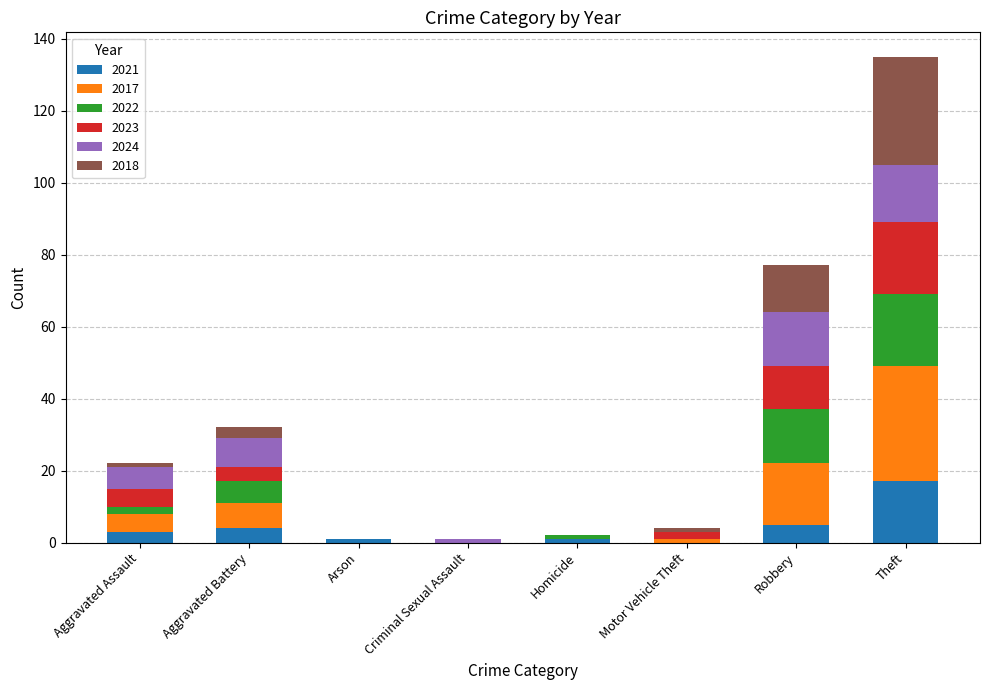

At which category is the sum across all series the highest?

Theft